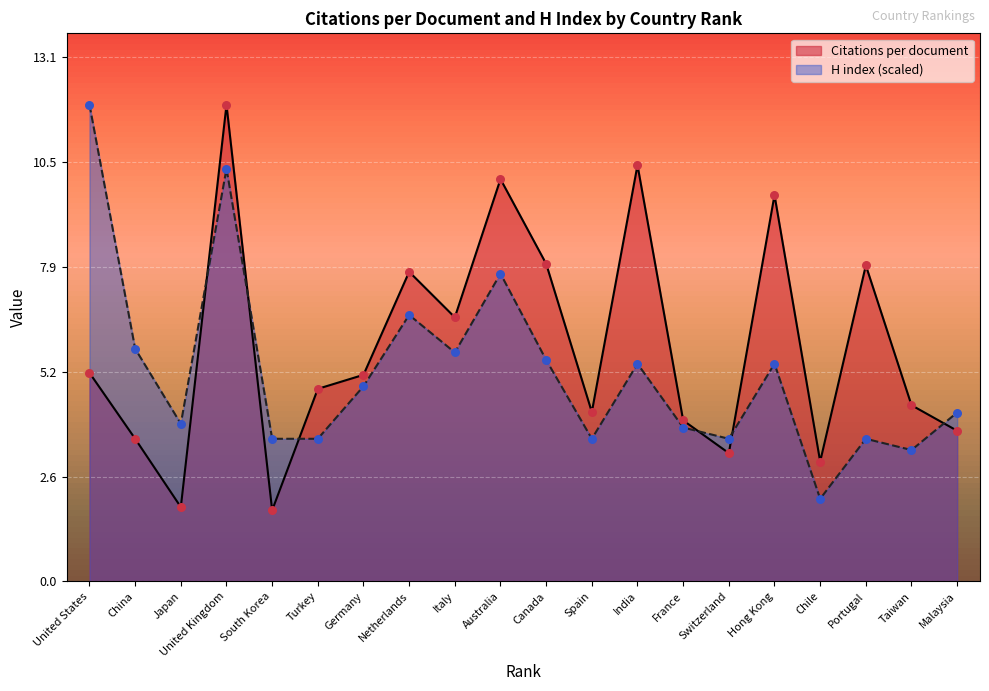

At which category is the sum across all series the highest?

United Kingdom